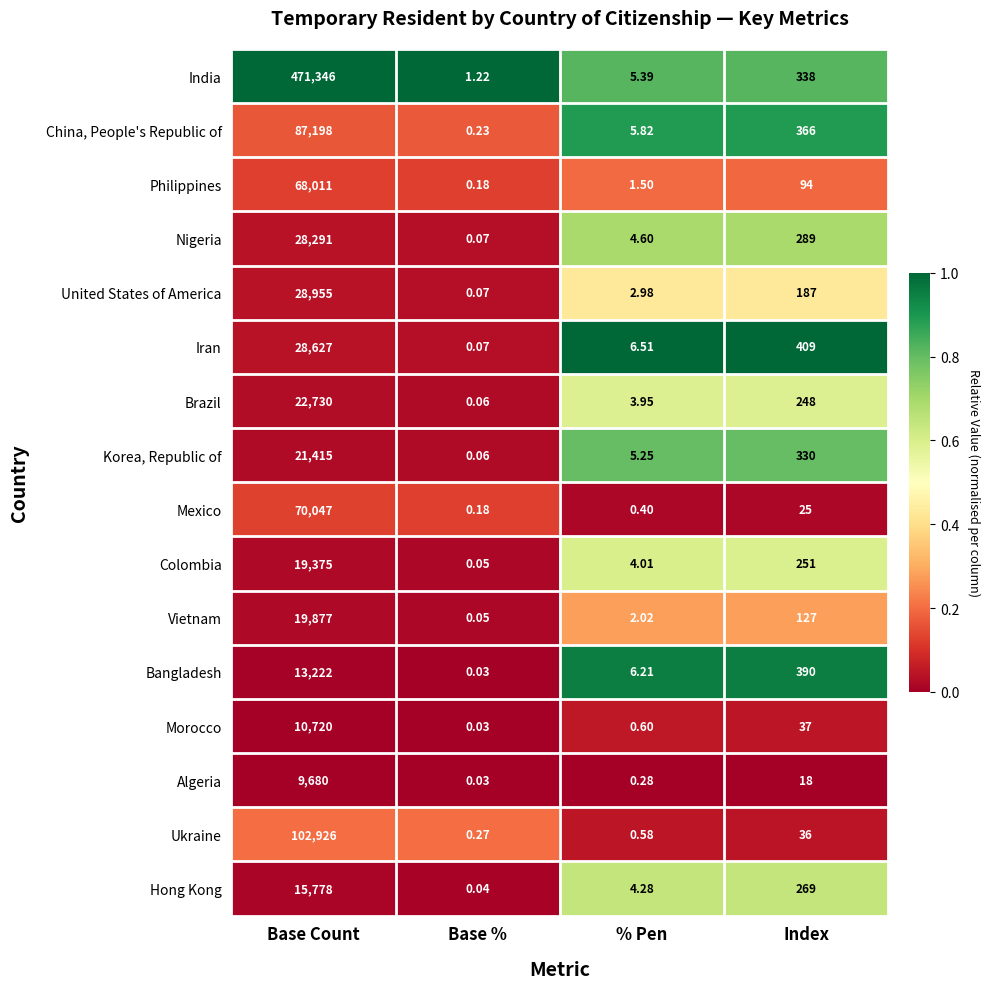

What is the difference between the highest and lowest values at Index?

391.0